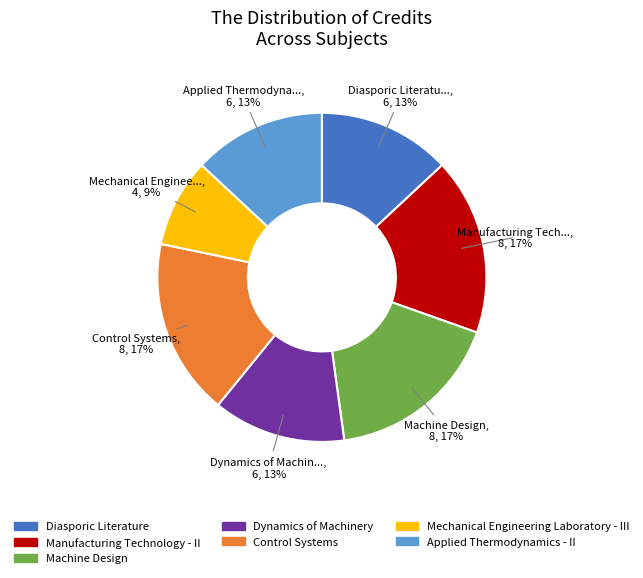

Approximately how many times larger is the value at Control Systems compared to Machine Design?

1.0